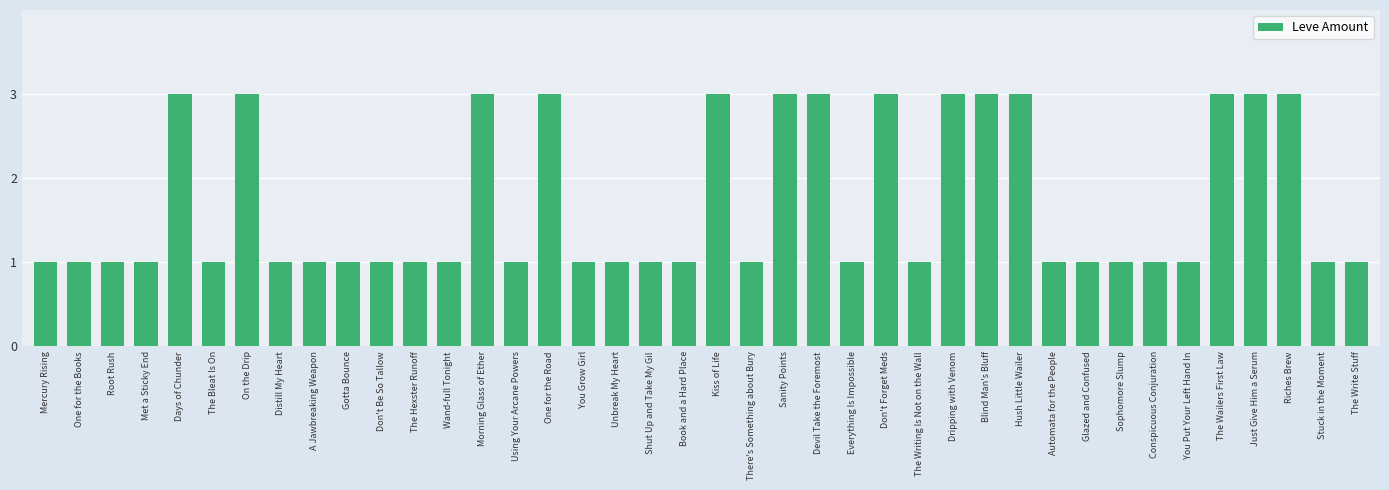

What is the ratio of the value at The Write Stuff to the value at Book and a Hard Place?

1.0